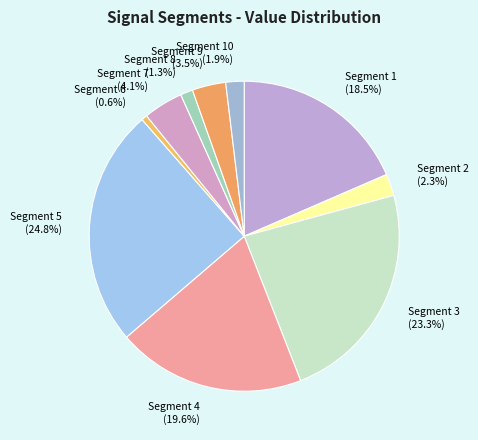

Is there any slice that represents more than half of the pie?

No